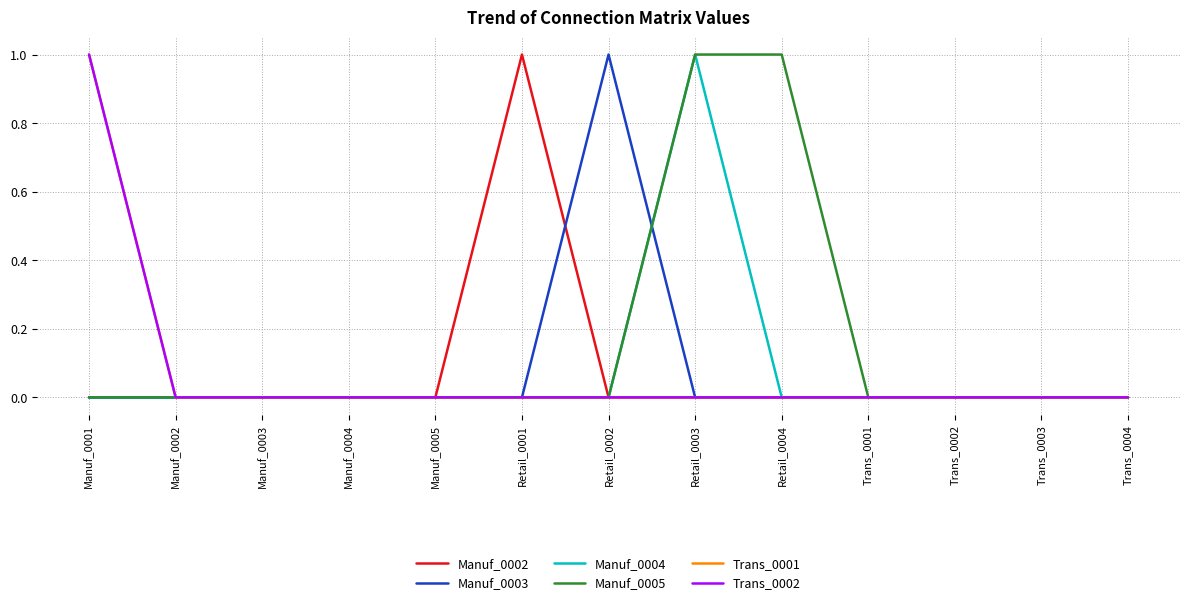

Does the chart display data point markers on the line(s)?

No